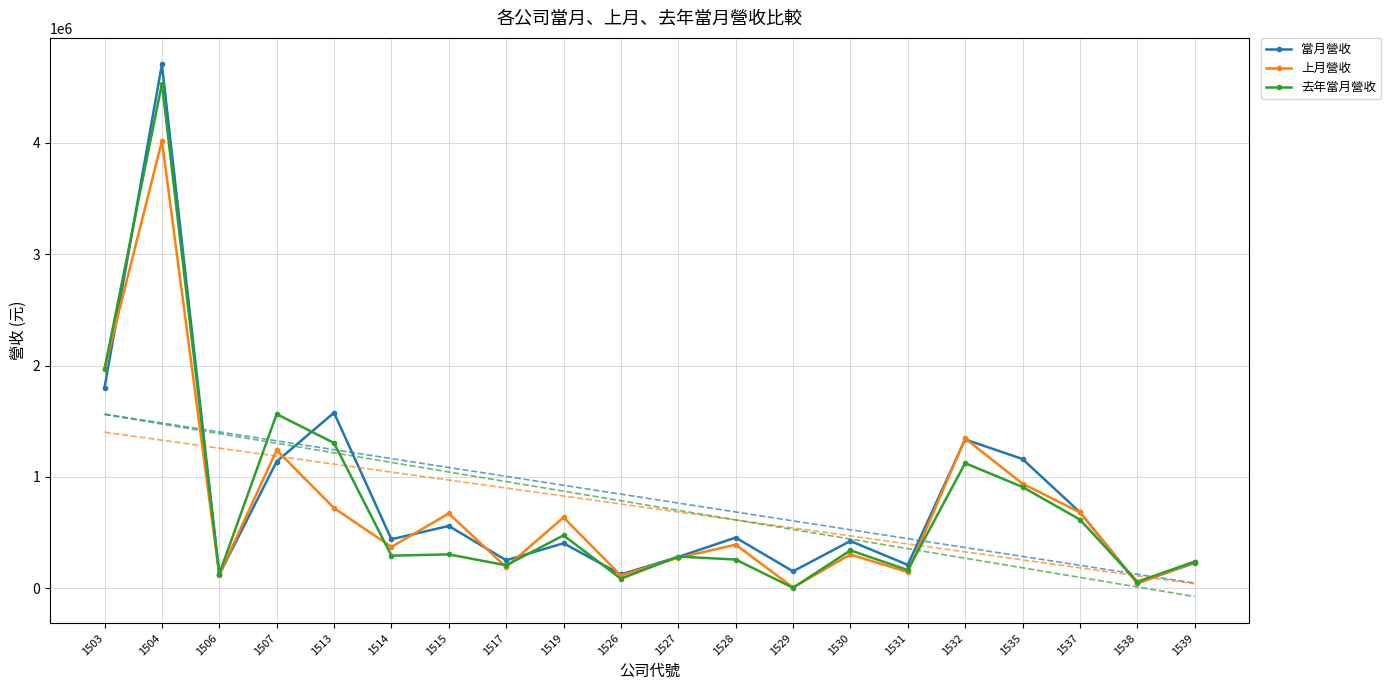

Which category has the lowest value in the 去年當月營收 series?

1529